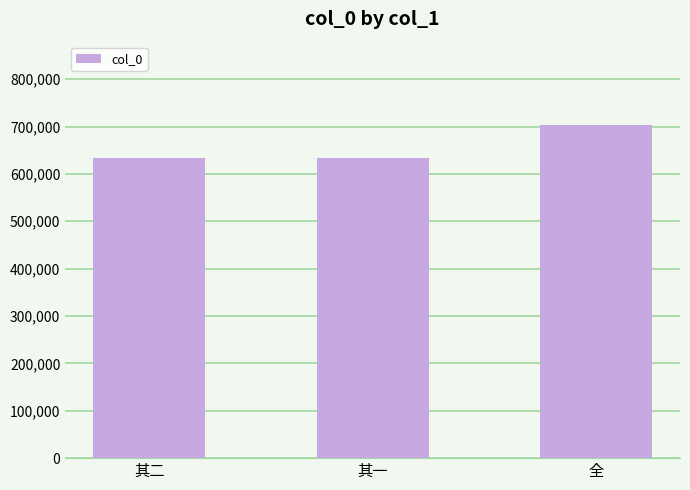

What is the smallest value displayed?

633637